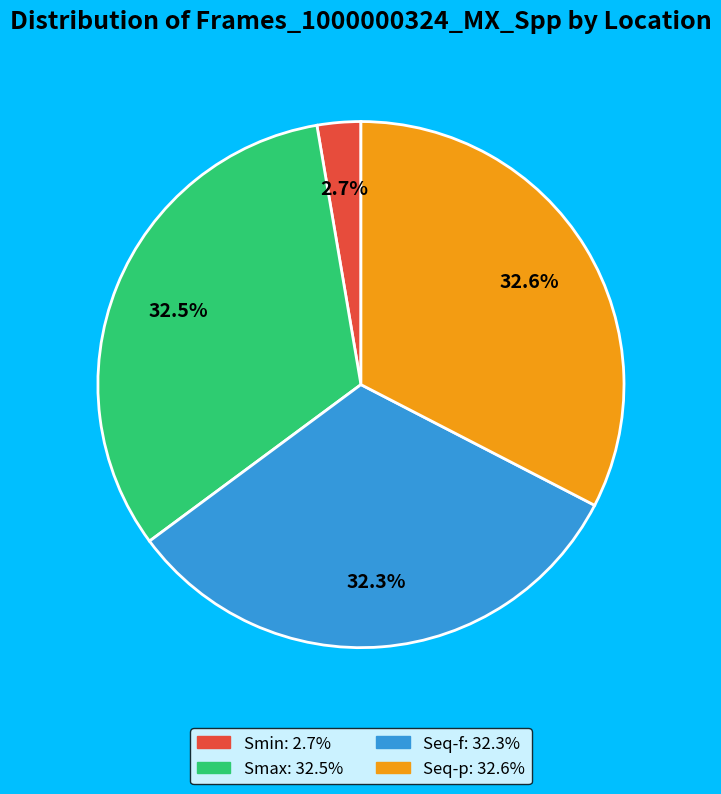

To the nearest percent, what percentage of the pie is Seq-p?

33%